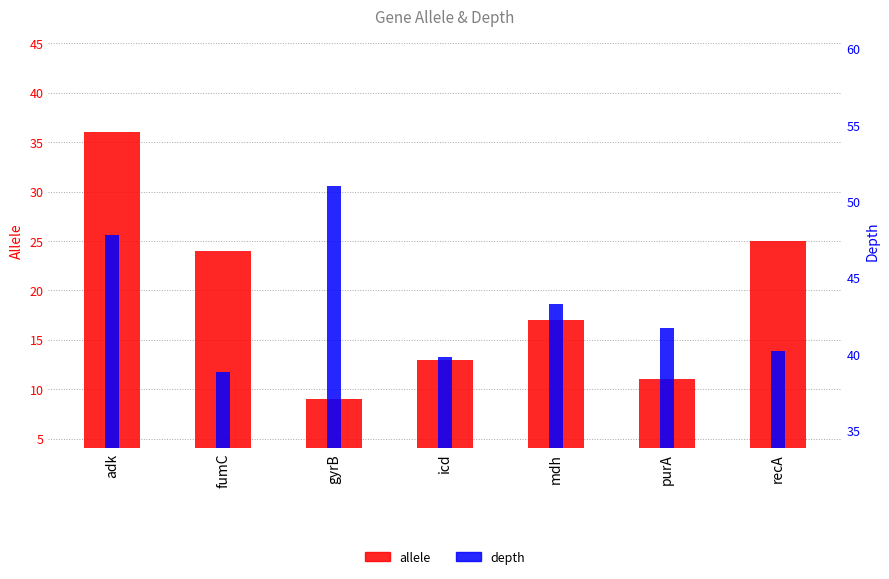

At adk, list the series in order from largest to smallest.

depth, allele